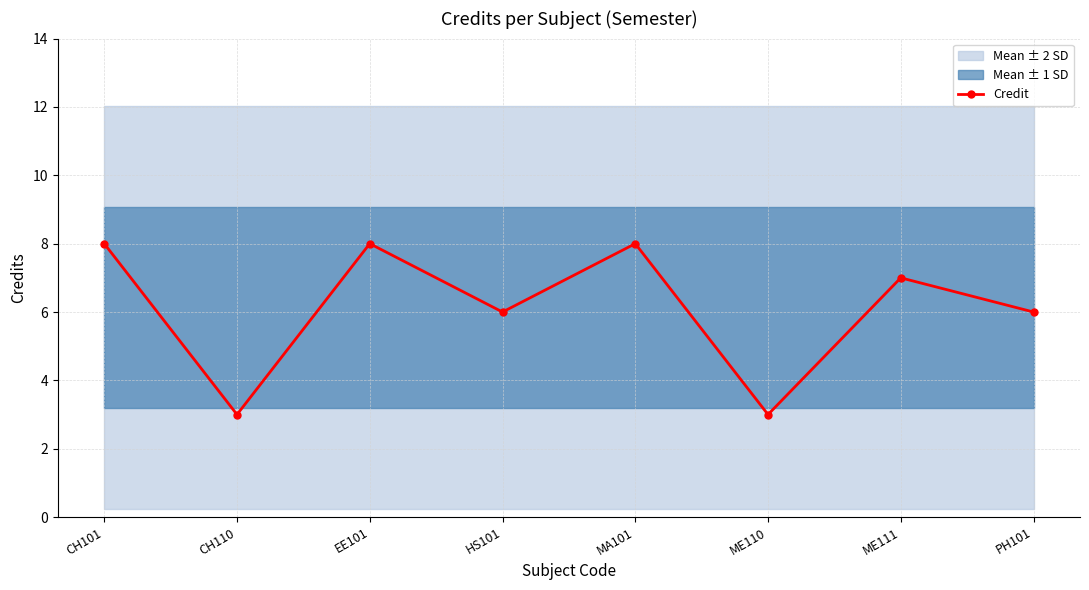

What is the difference between the maximum and second lowest values?

5